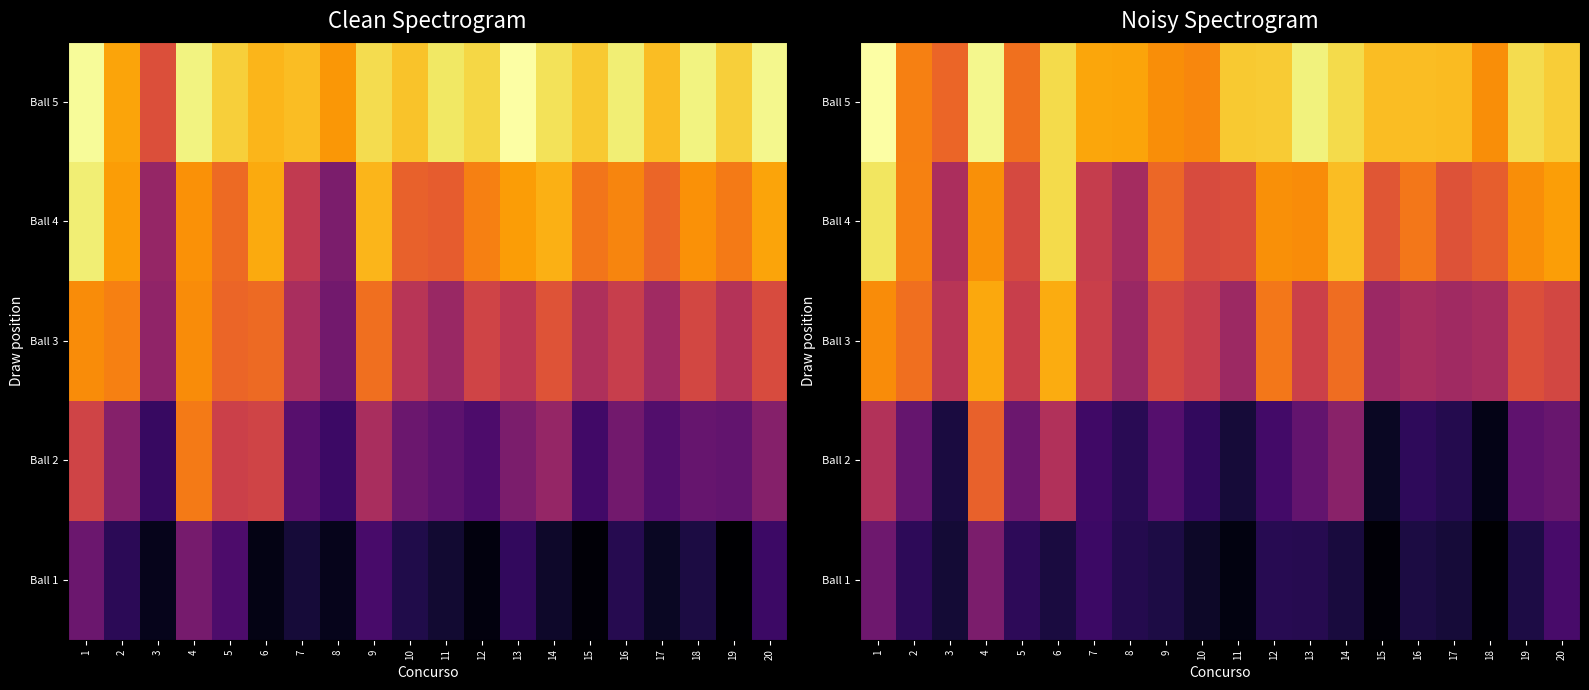

At which category does the chart reach its minimum across all series?

18